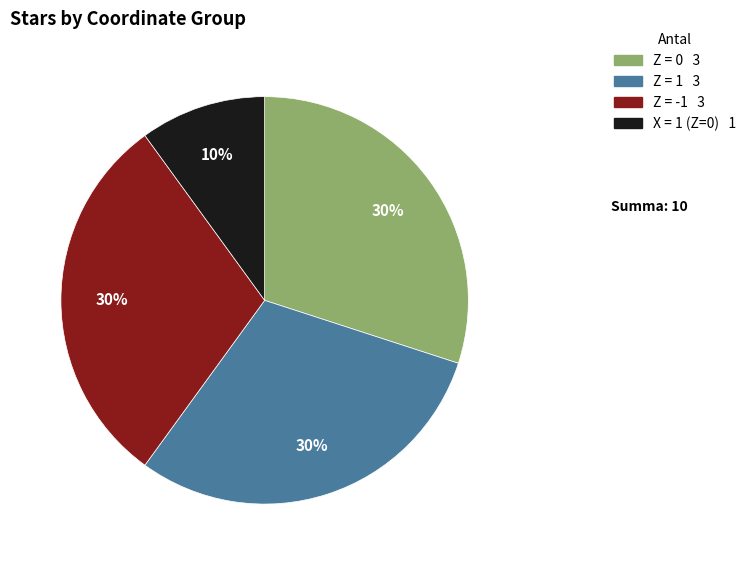

The Z = 1 slice represents 42% of the pie. True or false?

False